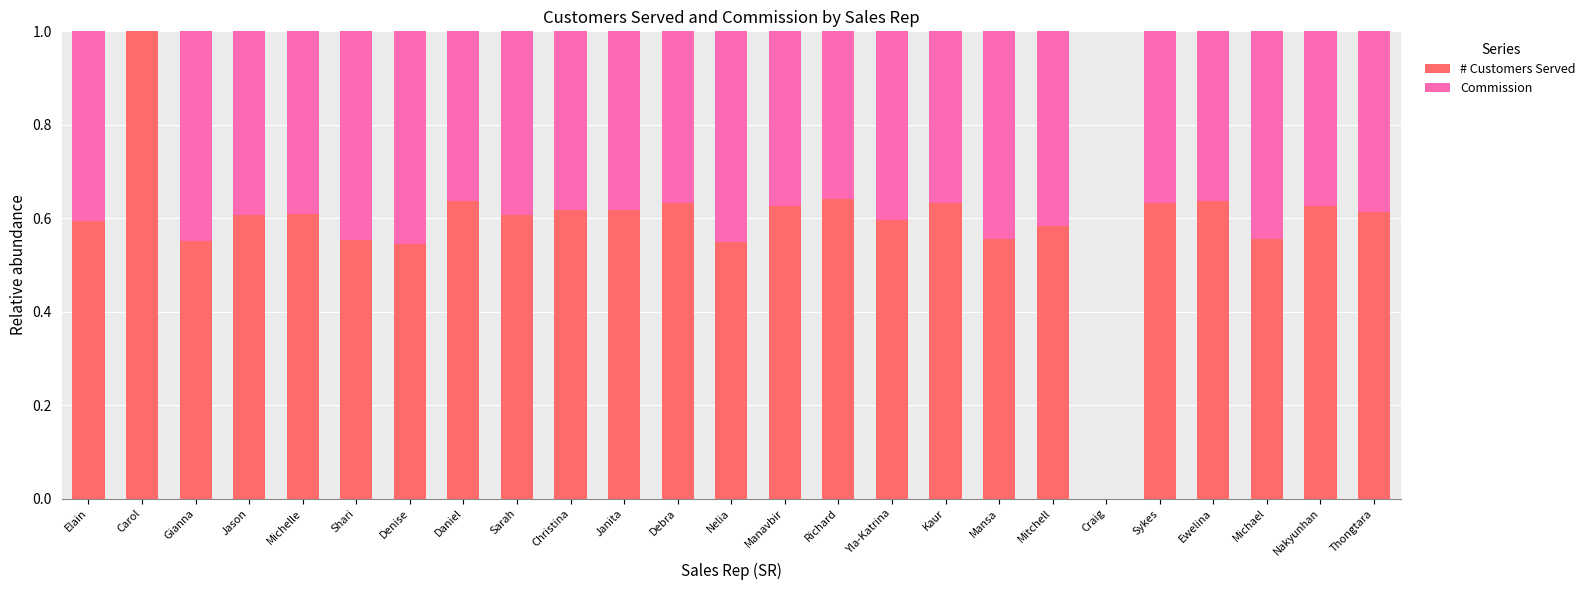

What is the total value across all series at Elain?

1.0